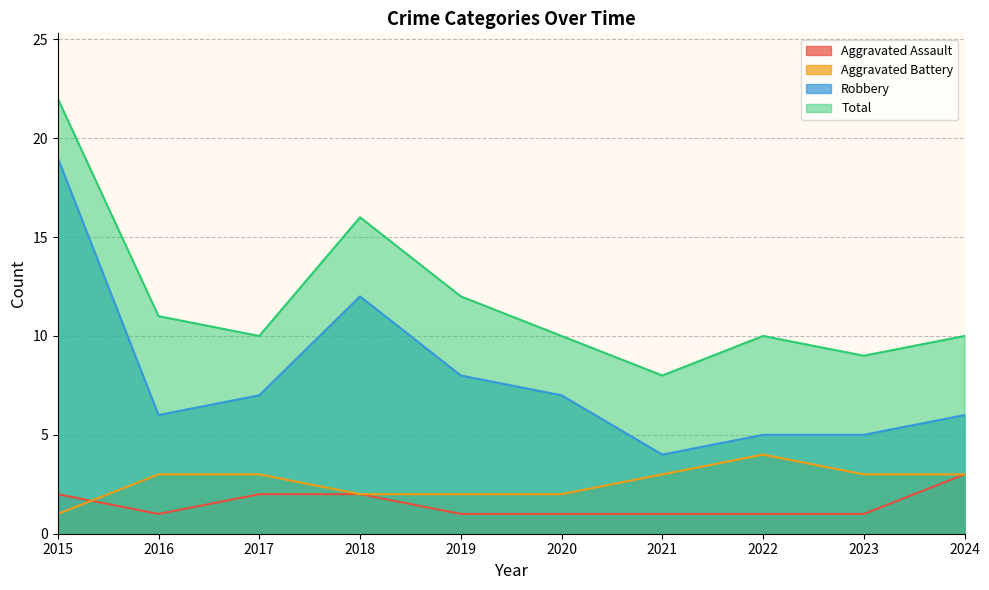

Which series changed the most between 2020 and 2023?

Robbery